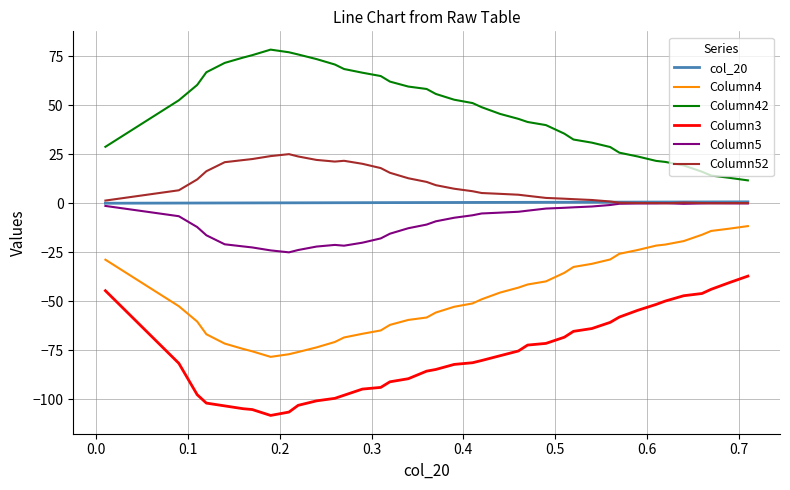

Which series has the largest total across all categories?

Column42